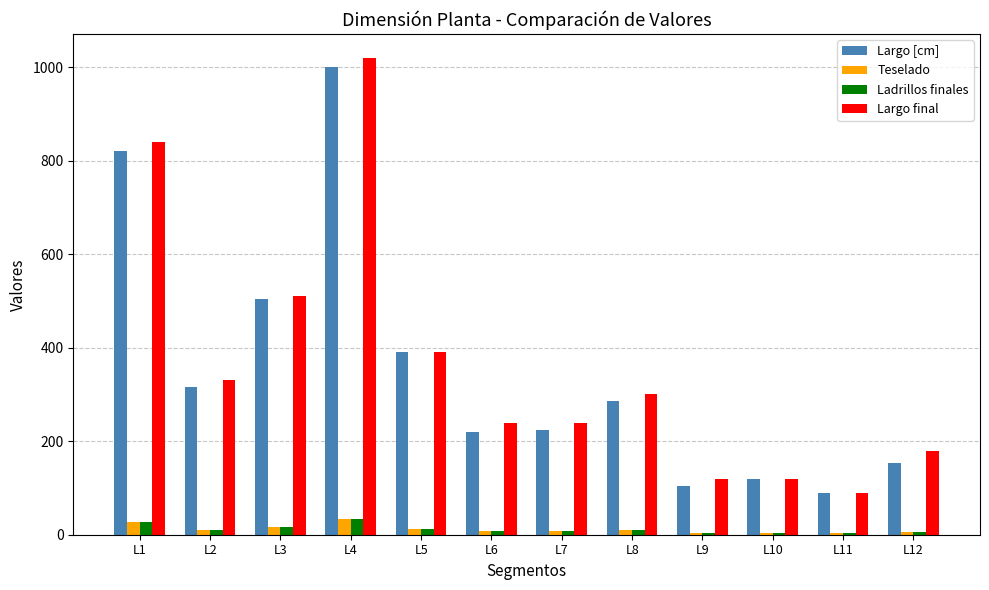

At which category is the sum across all series the highest?

L4